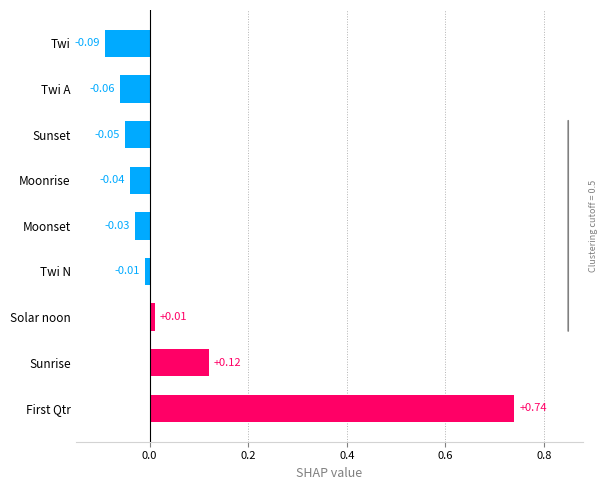

What is the sum of all values?

0.6